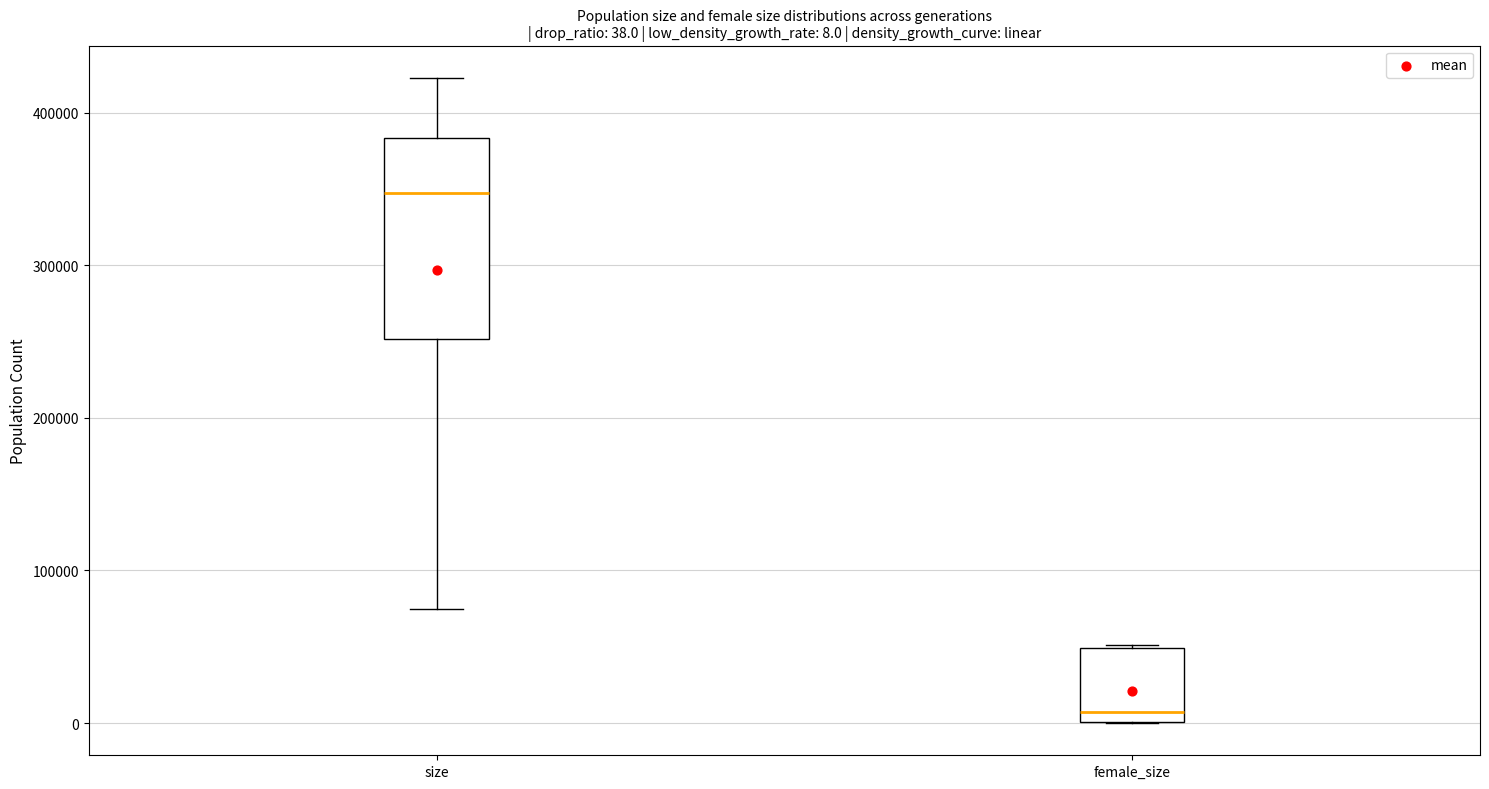

Which box's median line is the highest?

size